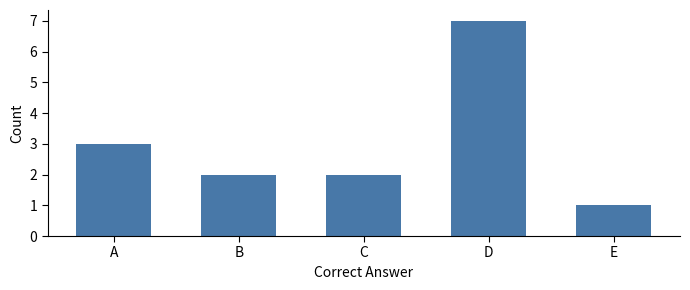

What is the change in value from C to E?

-1